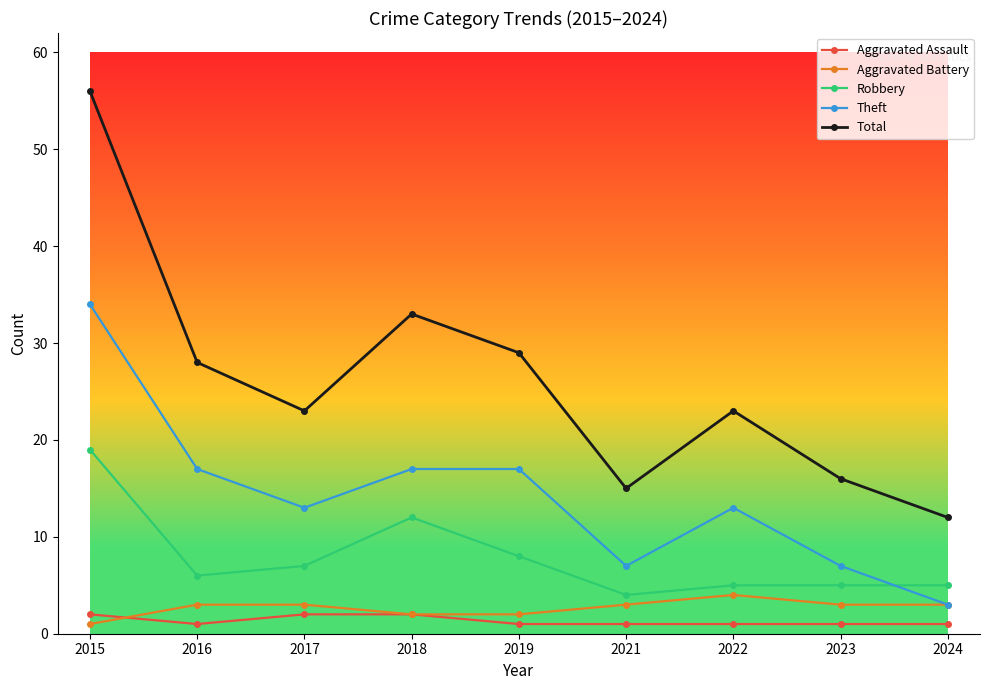

Is it true that Aggravated Assault equals 2 at 2018?

True